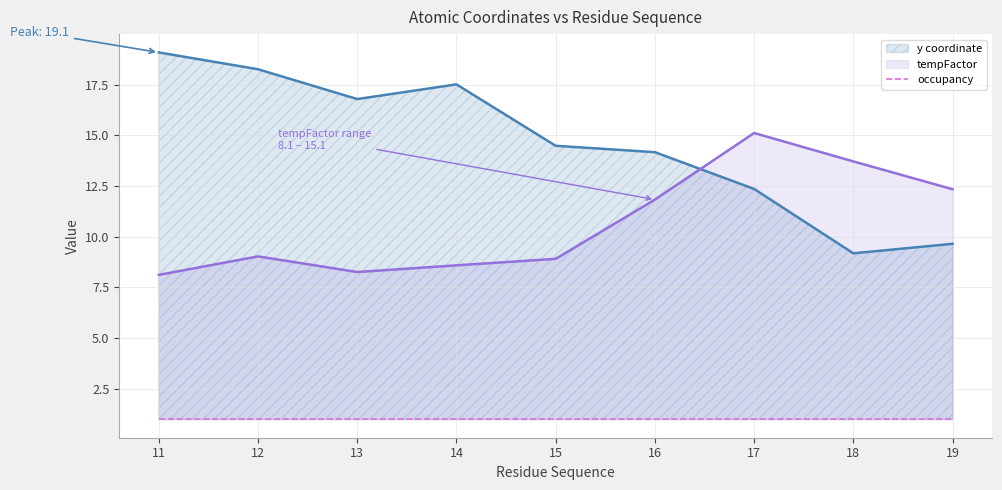

At 18, list the series in order from smallest to largest.

occupancy, y coordinate, tempFactor